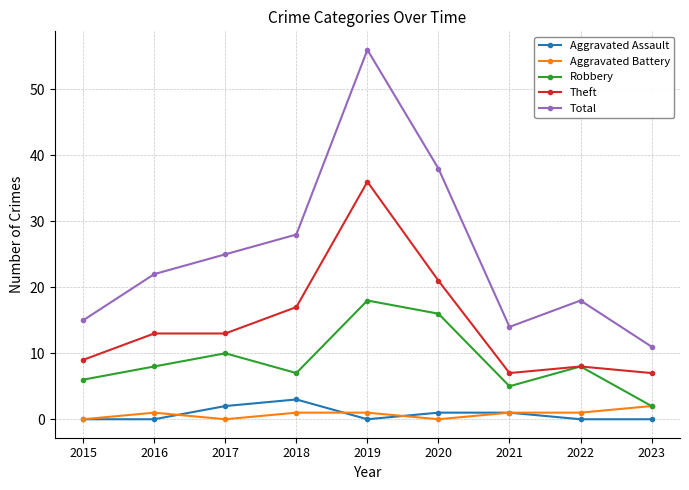

What is the difference between the highest and lowest values at 2016?

22